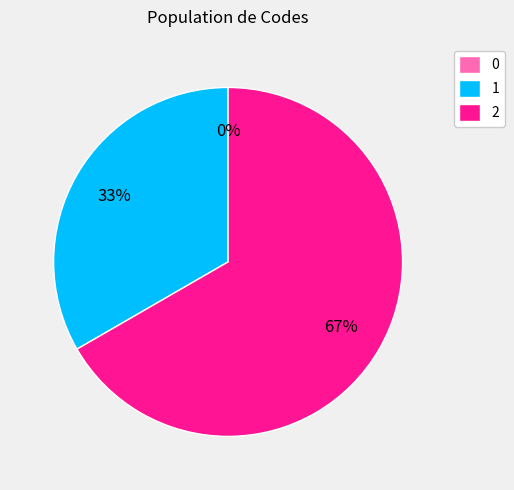

Combined, do 0 and 2 account for over 50%?

Yes